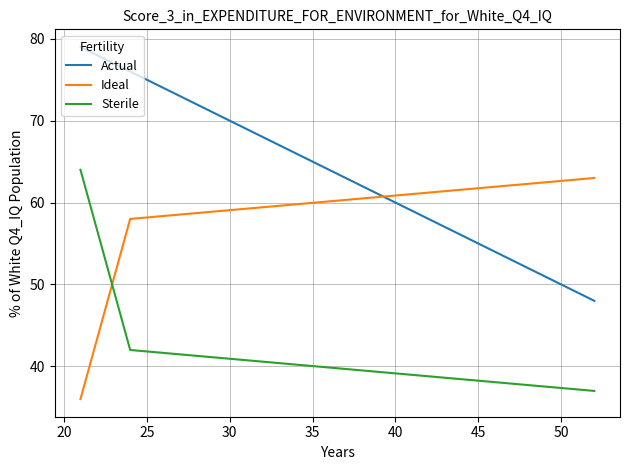

What is the difference between the maximum and minimum values in the Actual series?

31